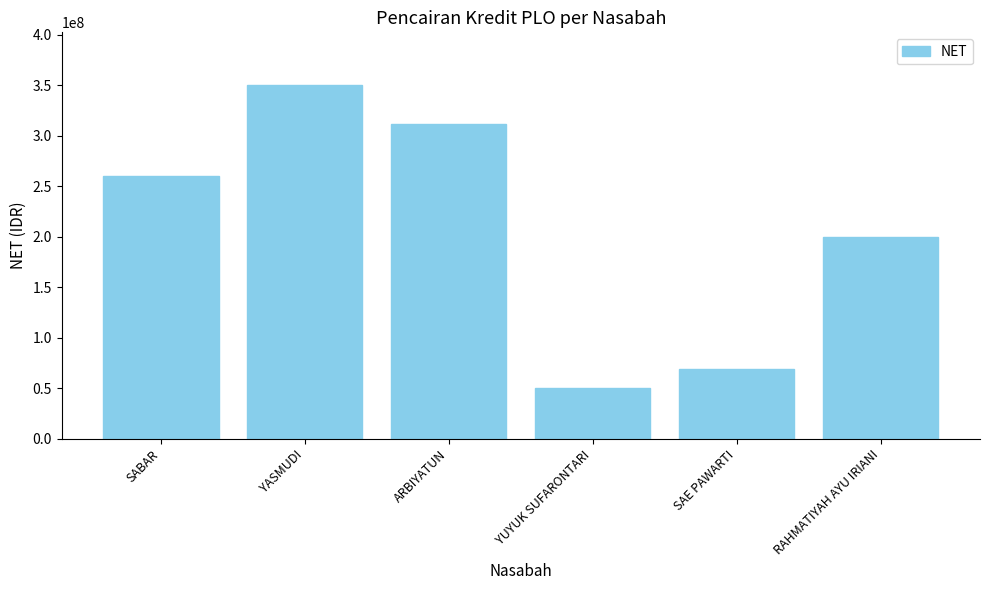

What is the sum of all values?

1241013905